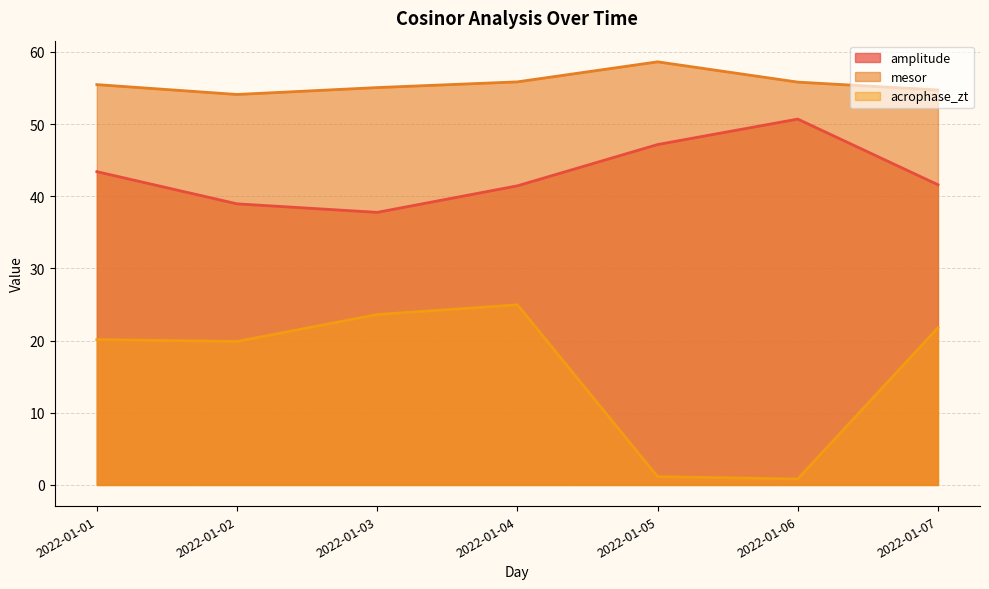

True or false: mesor and acrophase_zt intersect in this chart.

False